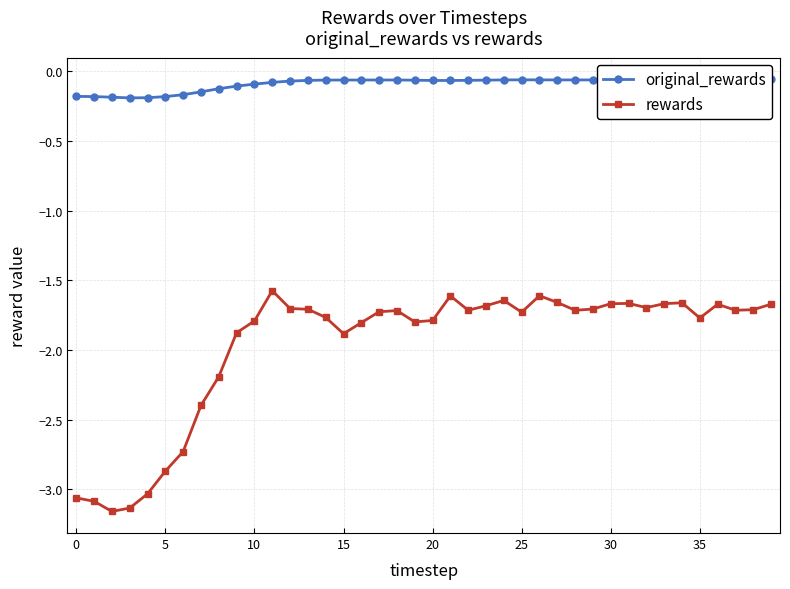

True or false: rewards and original_rewards cross at least once.

False